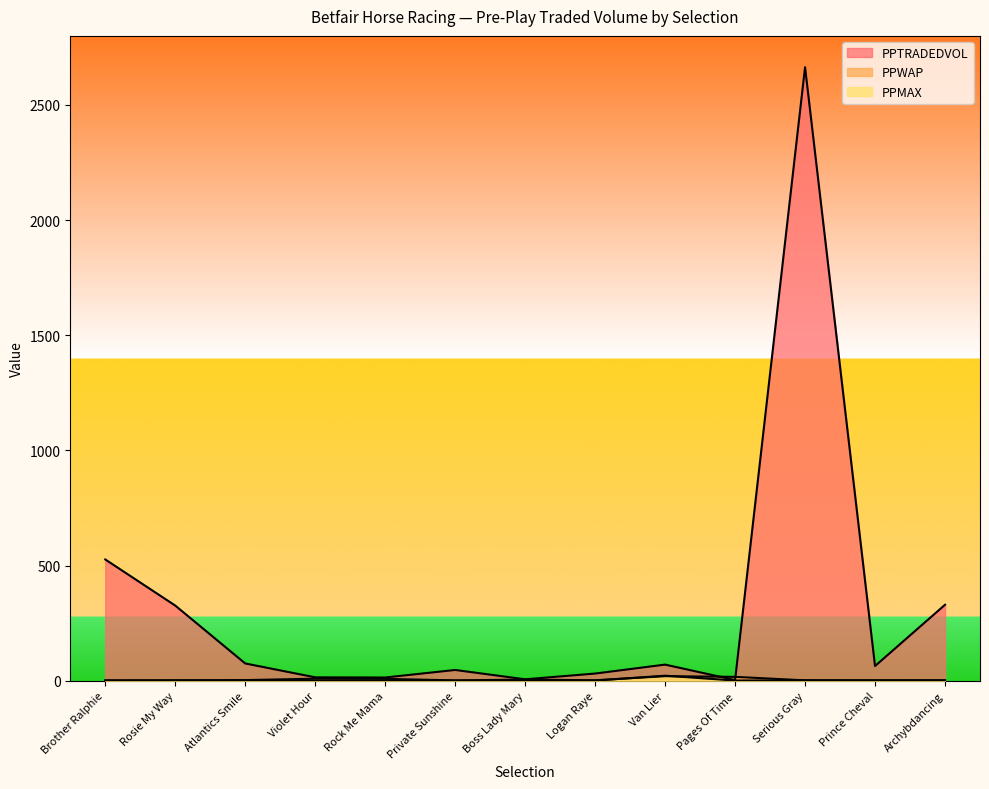

At which category does the chart reach its peak across all series?

Serious Gray